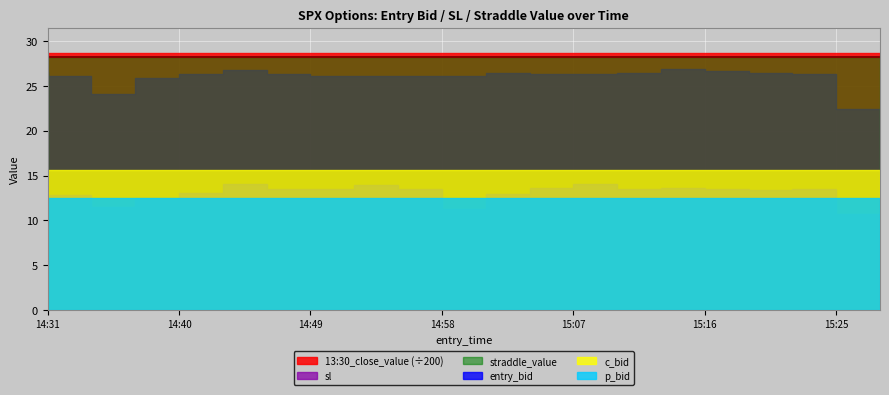

What is the difference between the second highest and minimum values in the sl series?

4.3